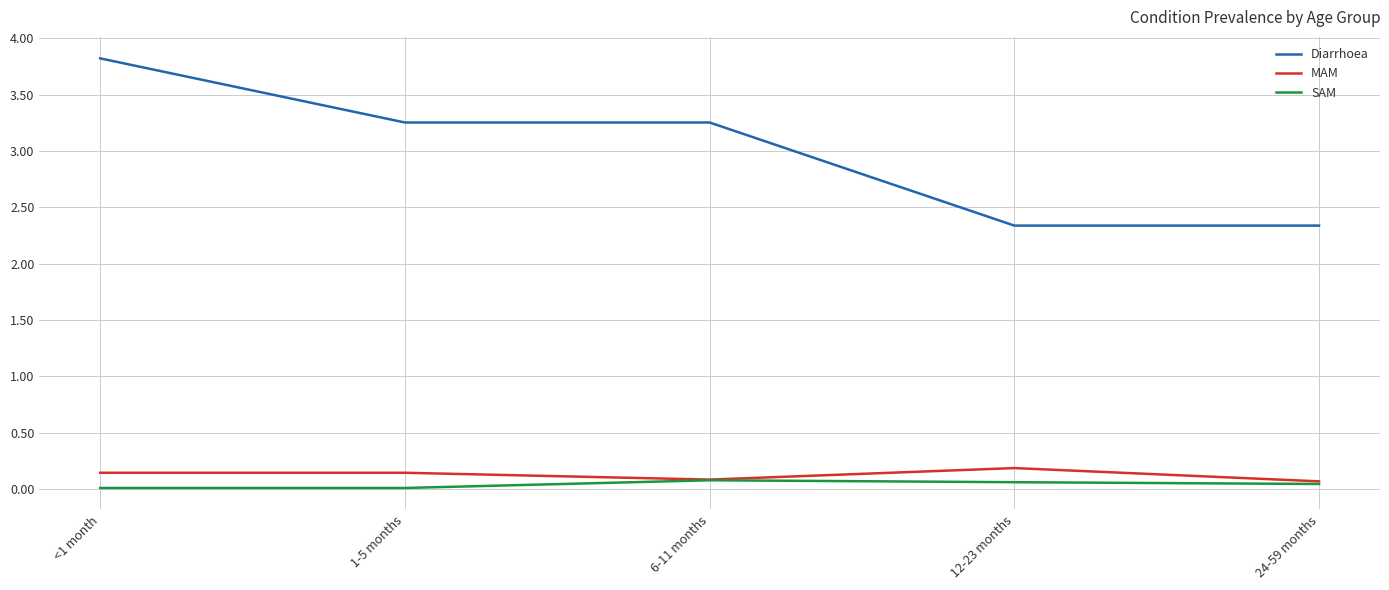

Is it true that Diarrhoea equals 5.4 at 1-5 months?

False